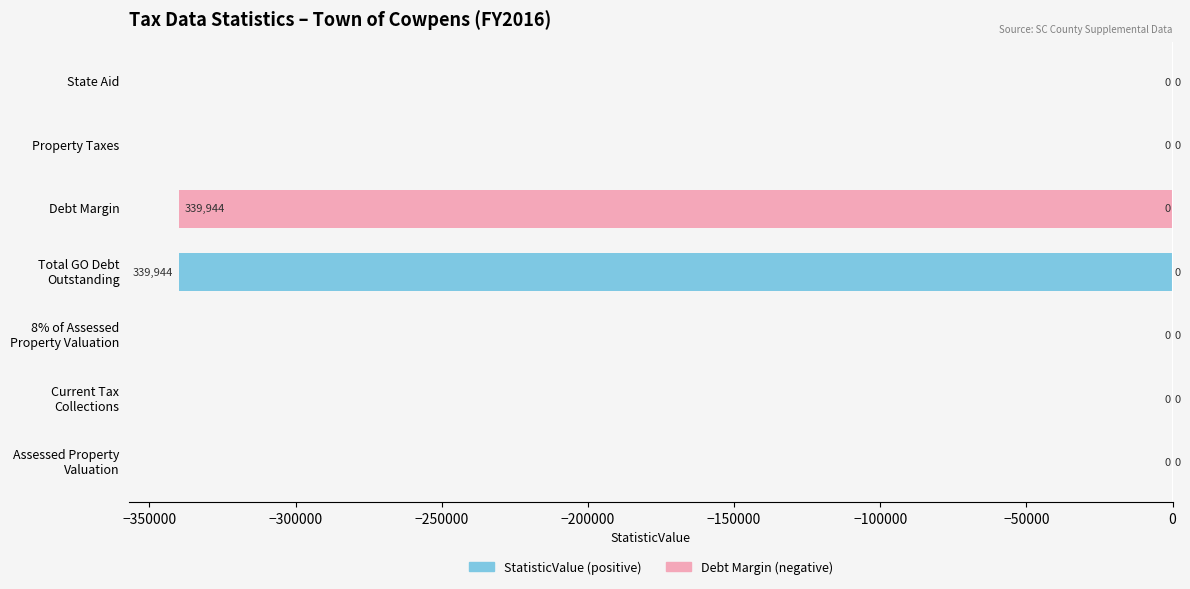

What is the sum of all StatisticValue (positive) values?

-339944